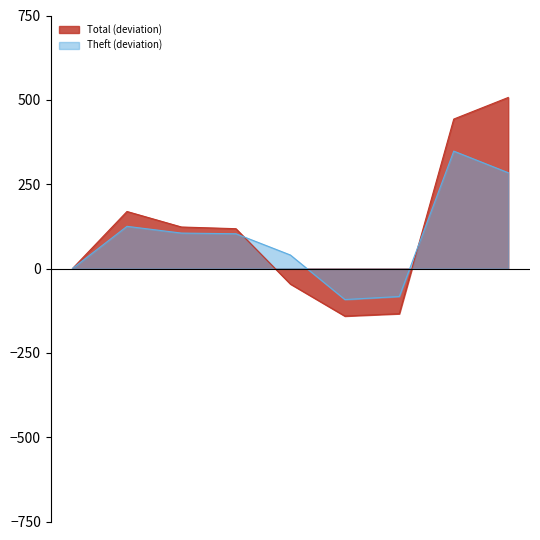

Rank the series by their maximum value, from highest to lowest.

Total (deviation), Theft (deviation)